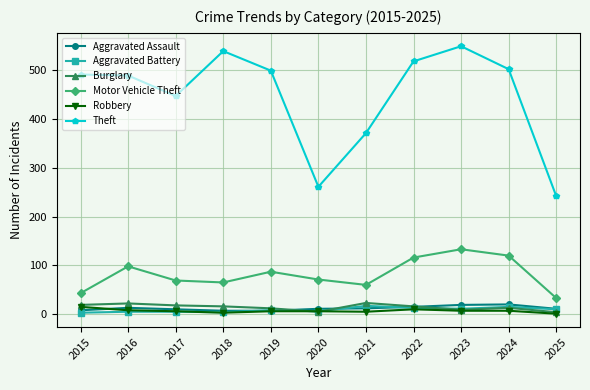

How many data points does each series have?

11